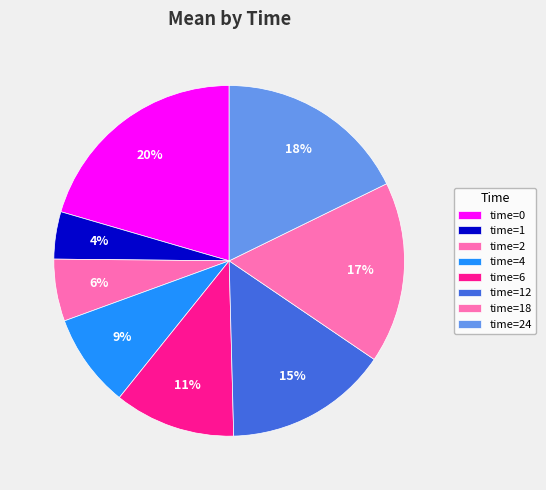

Rank the categories by value from lowest to highest.

1, 2, 4, 6, 12, 18, 24, 0